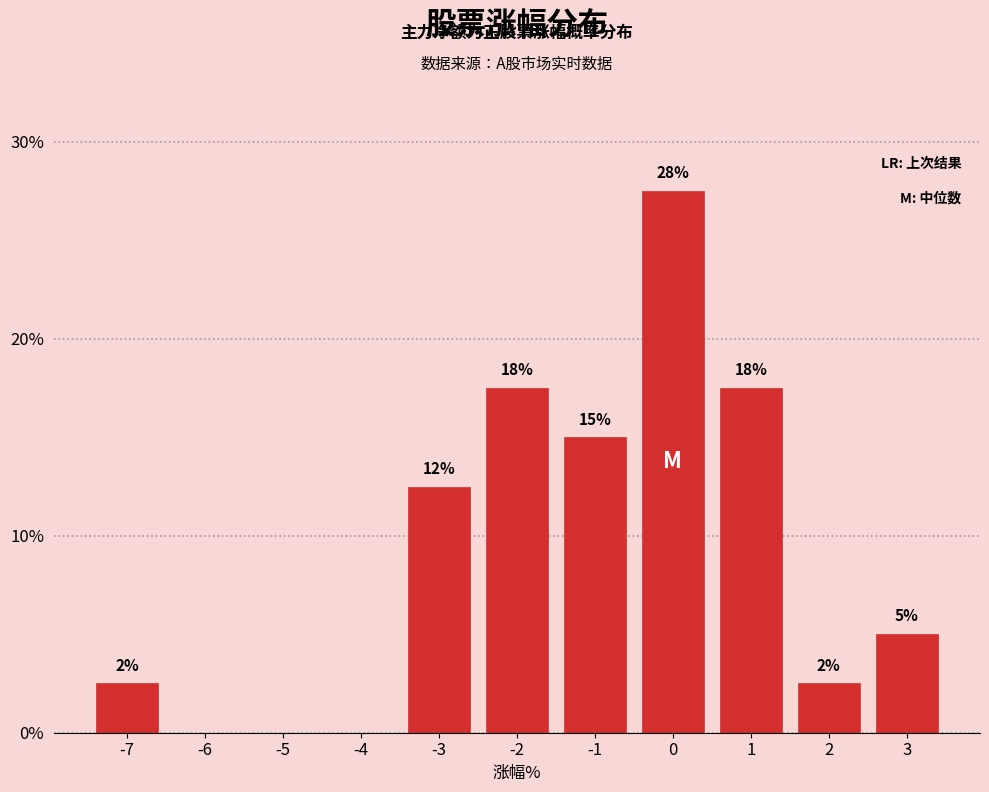

Are the bars horizontal?

No